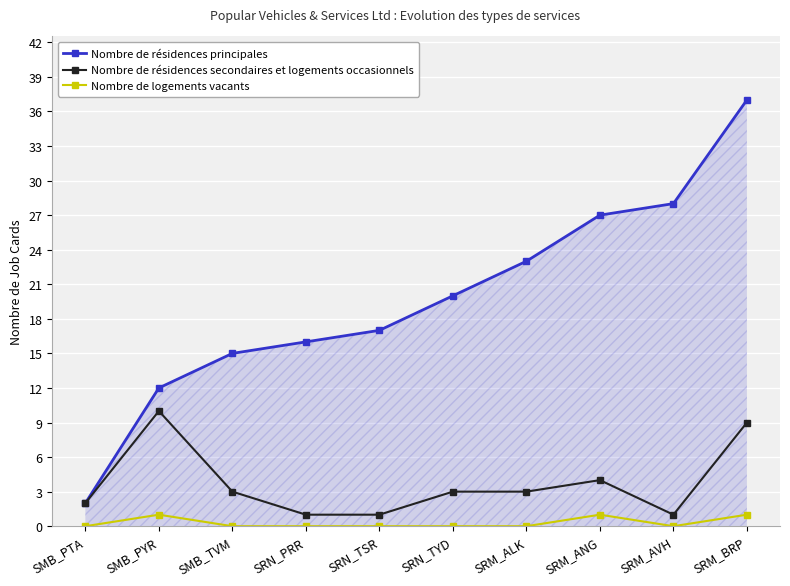

The Nombre de résidences principales series shows 27 at SRM_ANG. True or false?

True